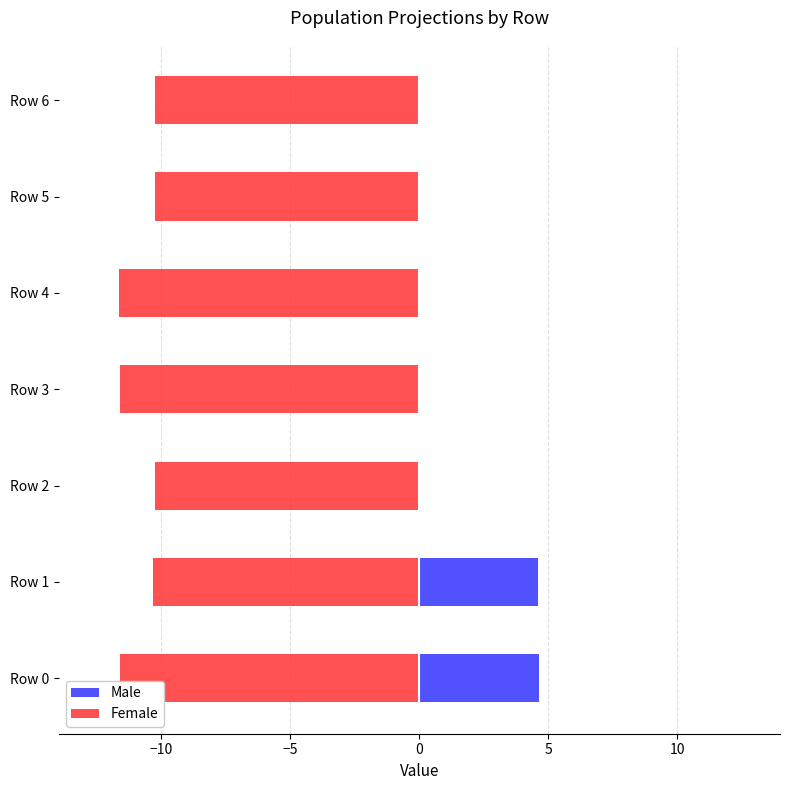

Rank the series by their maximum value, from highest to lowest.

Male, Female